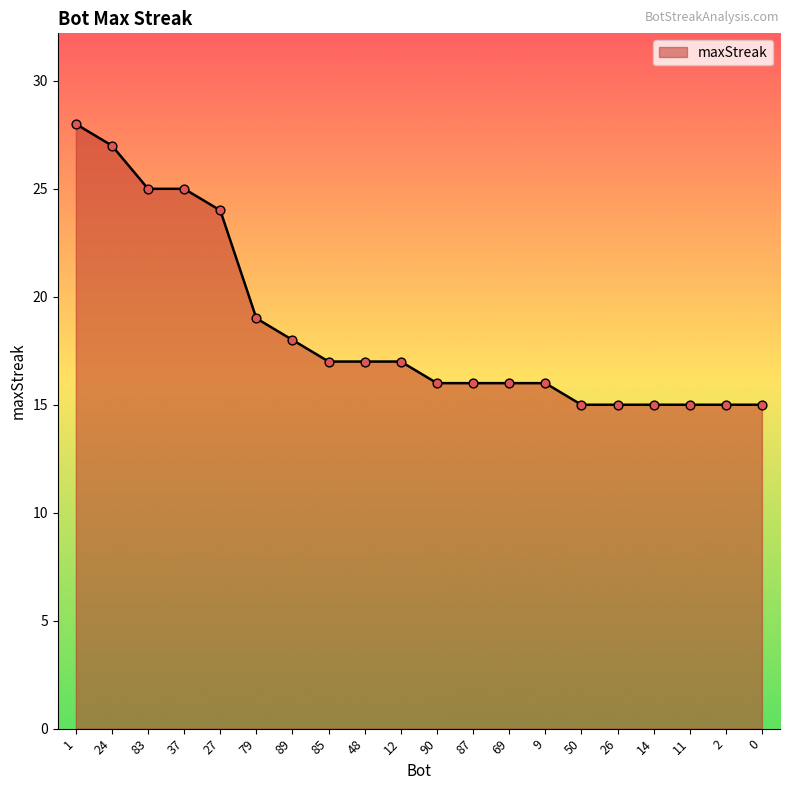

Which has a higher value, 85 or 27?

27